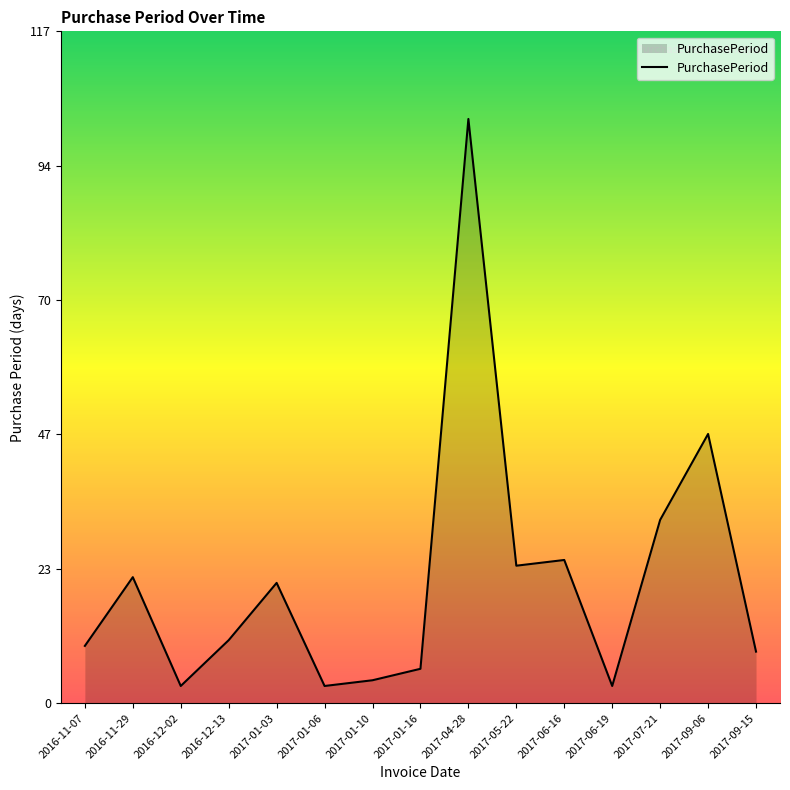

What is the average value?

21